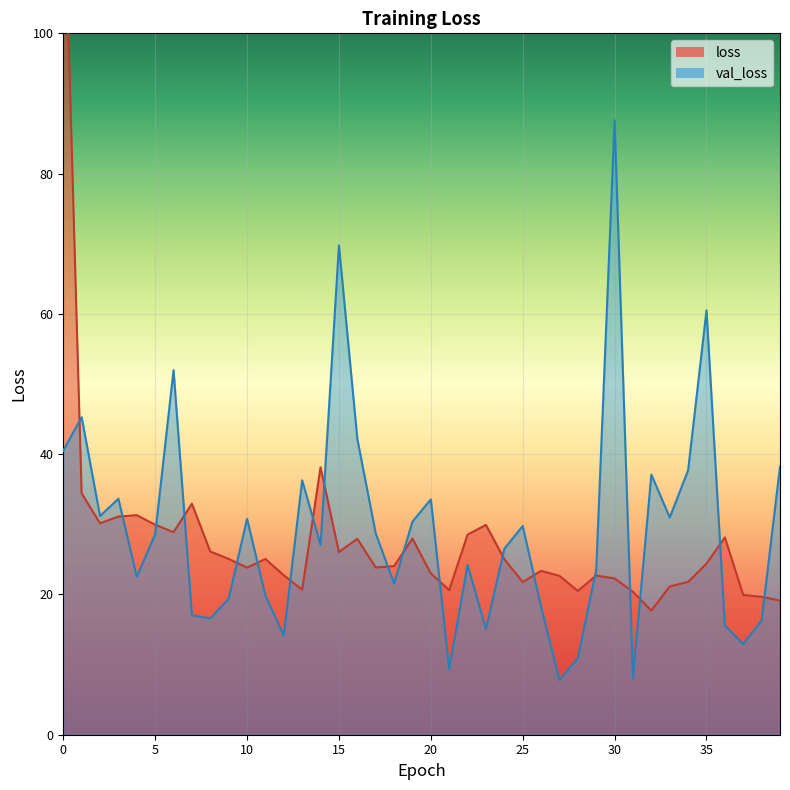

Which series has the largest total across all categories?

val_loss